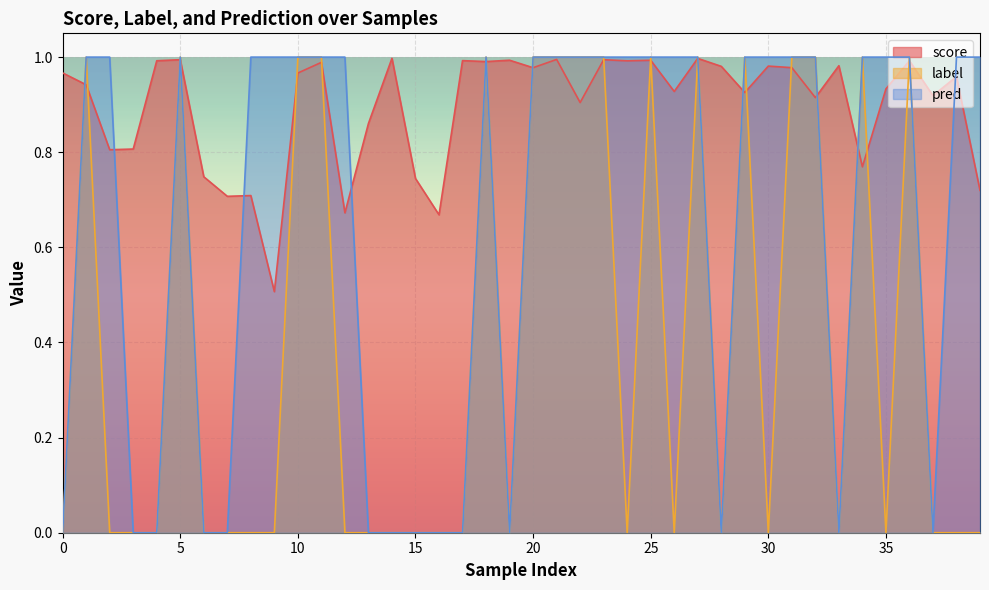

Count the label values in the range 0 to 1.

40